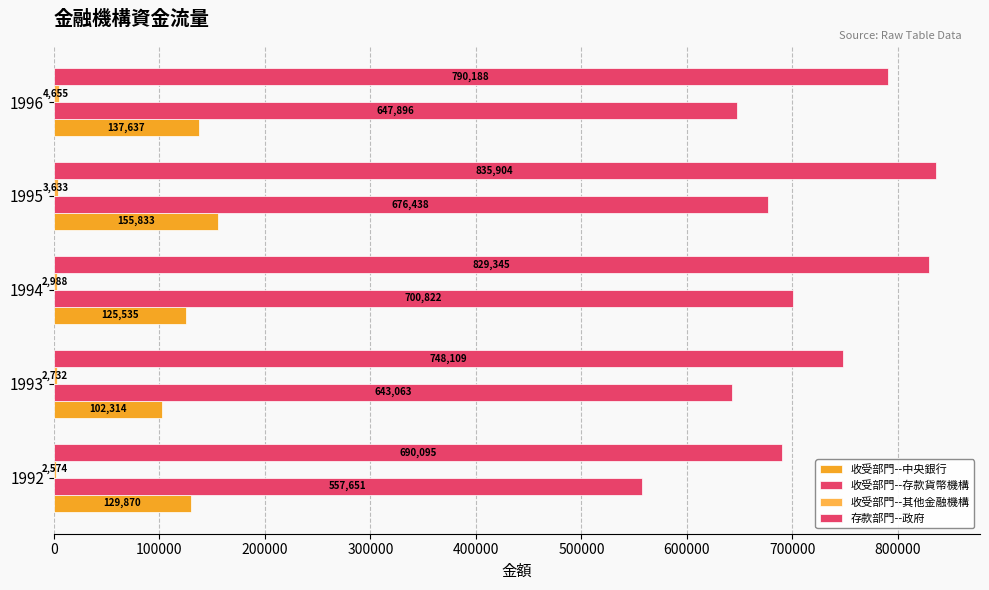

How many distinct data groups are displayed?

4